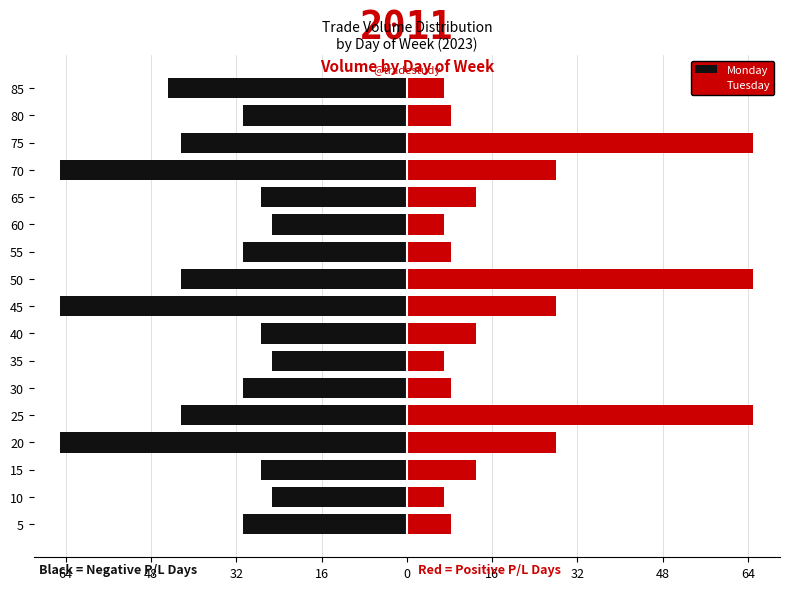

What is the difference between the second highest and second lowest values in the Tuesday series?

58.1